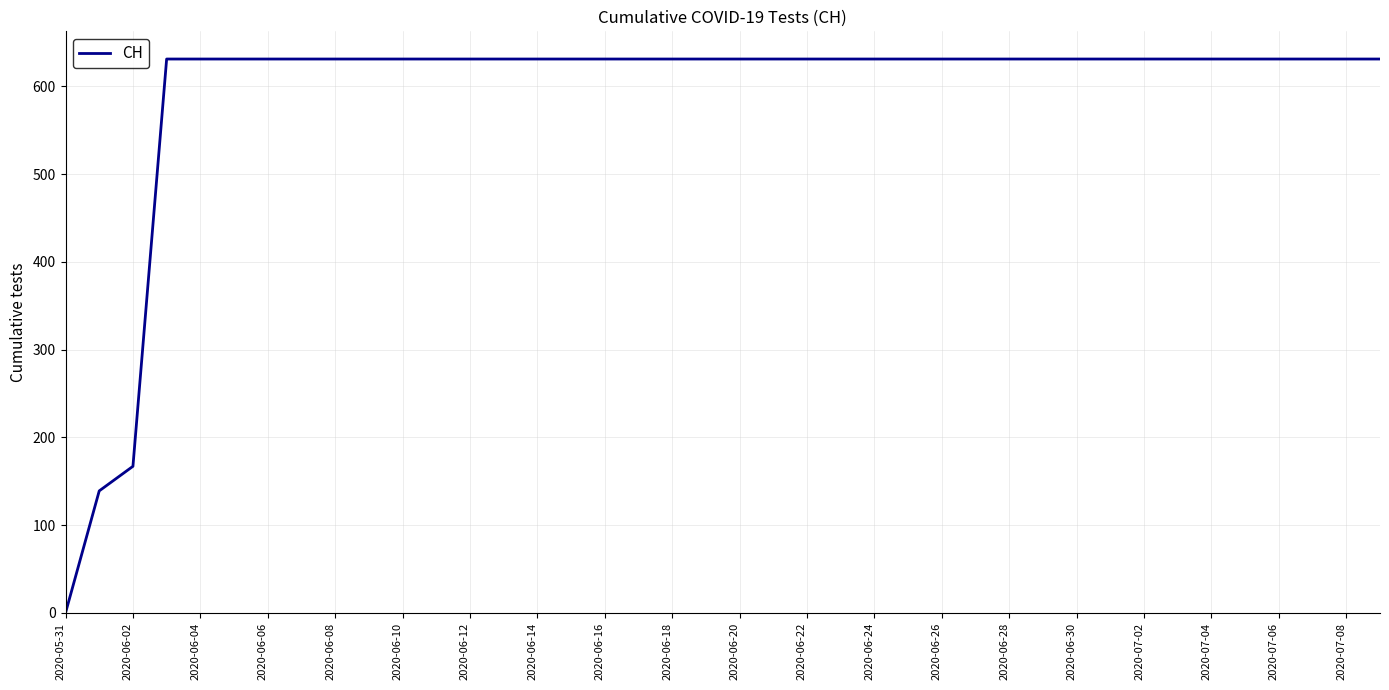

What is the sum of all values?

23653